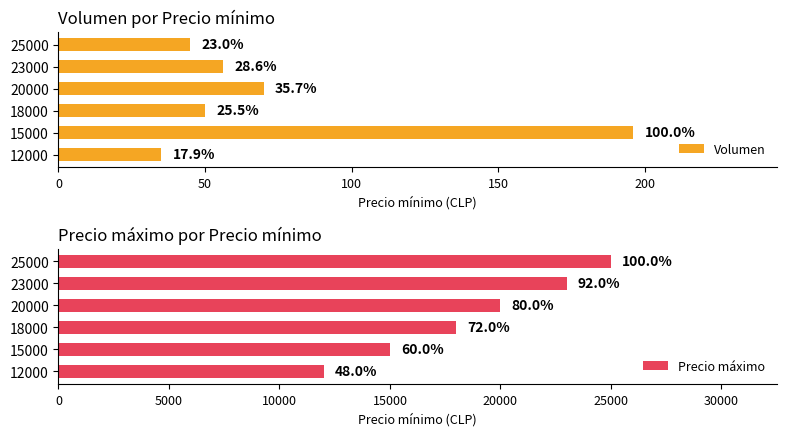

Reading left to right, extract all data points from this chart.

Volumen: 35	196	50	70	56	45
Precio máximo: 12000	15000	18000	20000	23000	25000